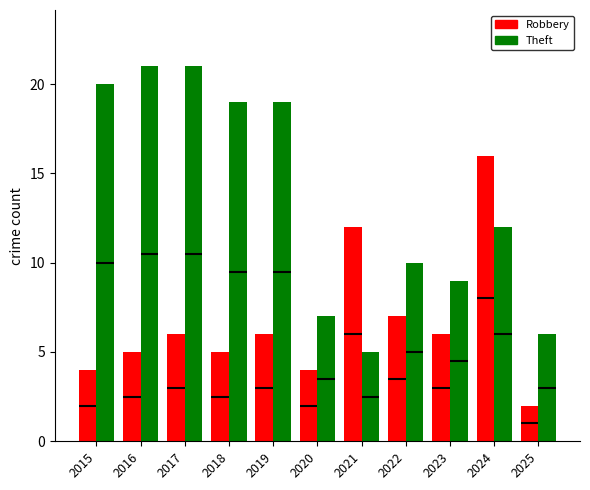

At which category is the sum across all series the highest?

2024